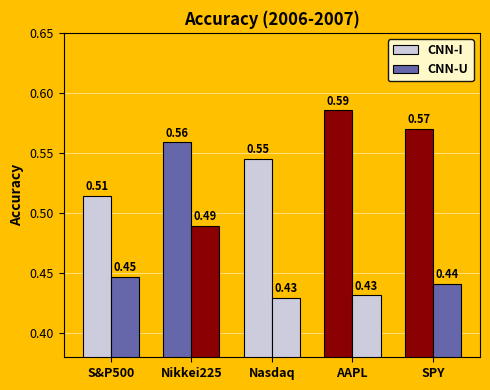

How many series are shown in this chart?

2